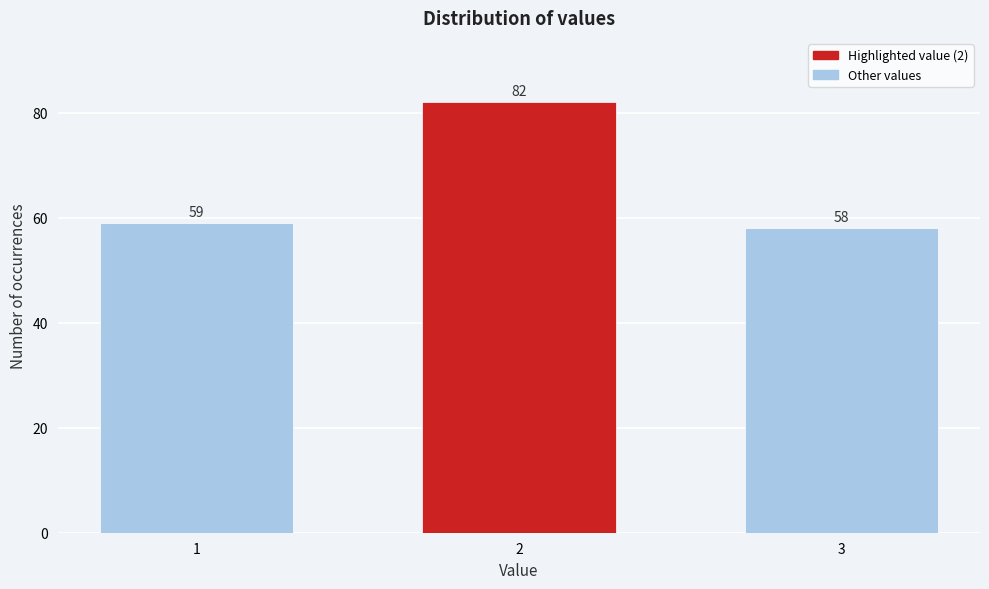

Reading left to right, what are all the values shown in this chart?

1=59	2=82	3=58